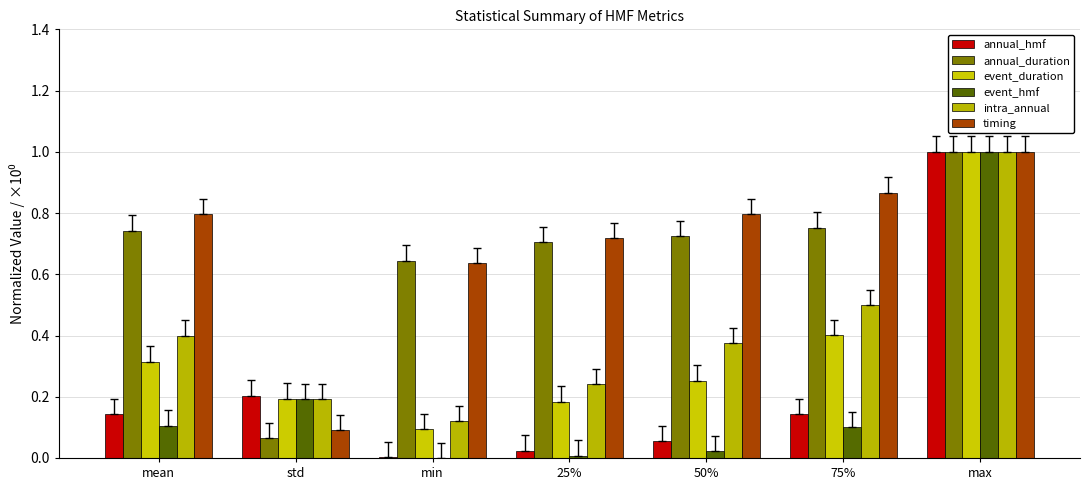

Rank the categories by event_duration value from highest to lowest.

max, 75%, mean, 50%, std, 25%, min